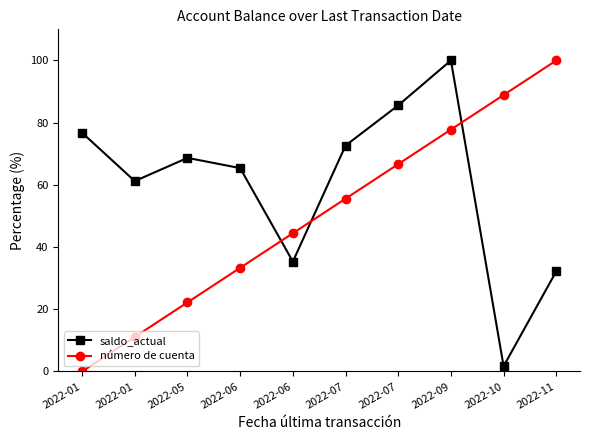

Does the chart have visible grid lines?

No